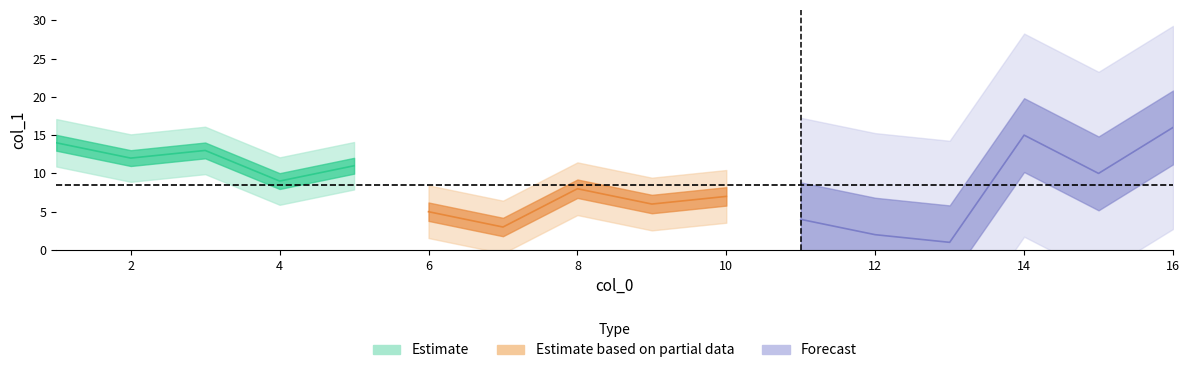

What is the maximum value shown in the chart?

16